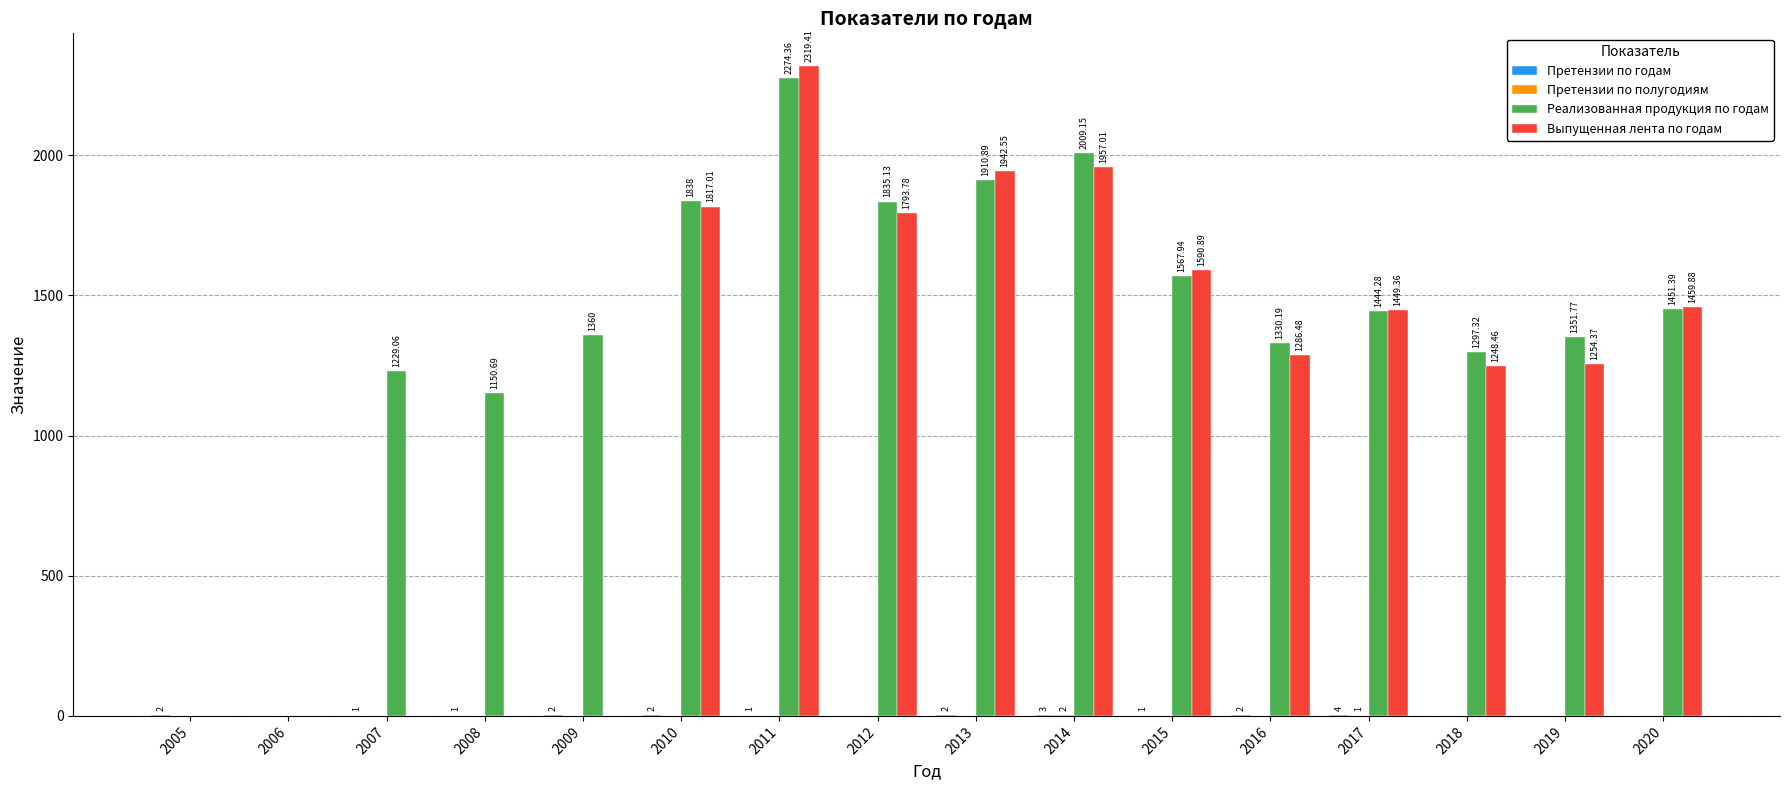

What is the sum of all Выпущенная лента по годам values?

18119.2